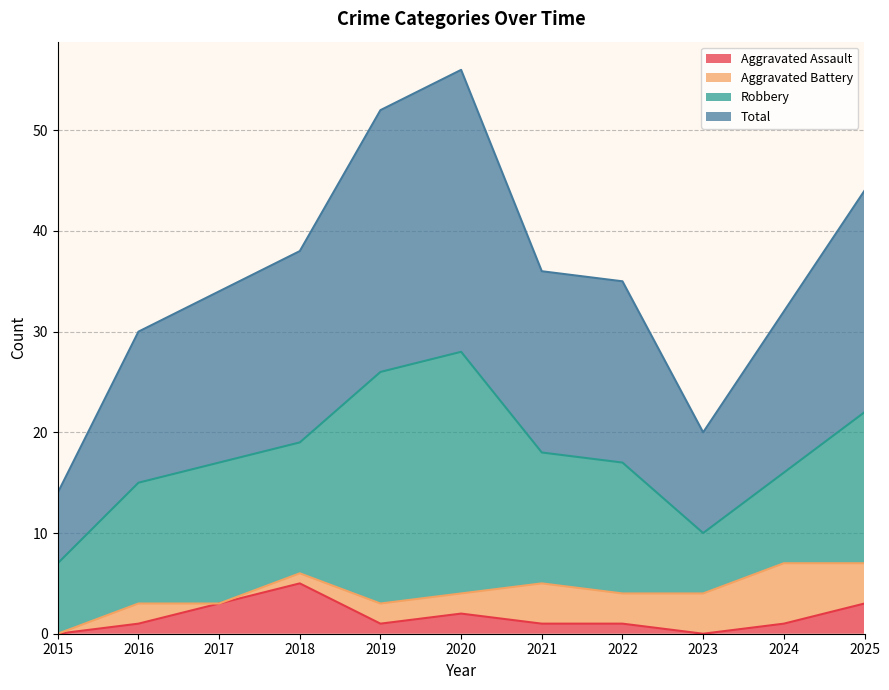

What is the maximum value for Aggravated Assault?

5